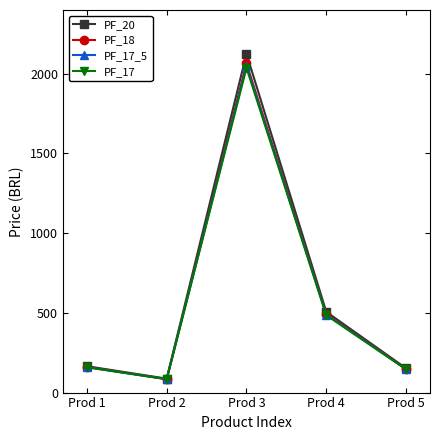

Does the chart display data point markers on the line(s)?

Yes